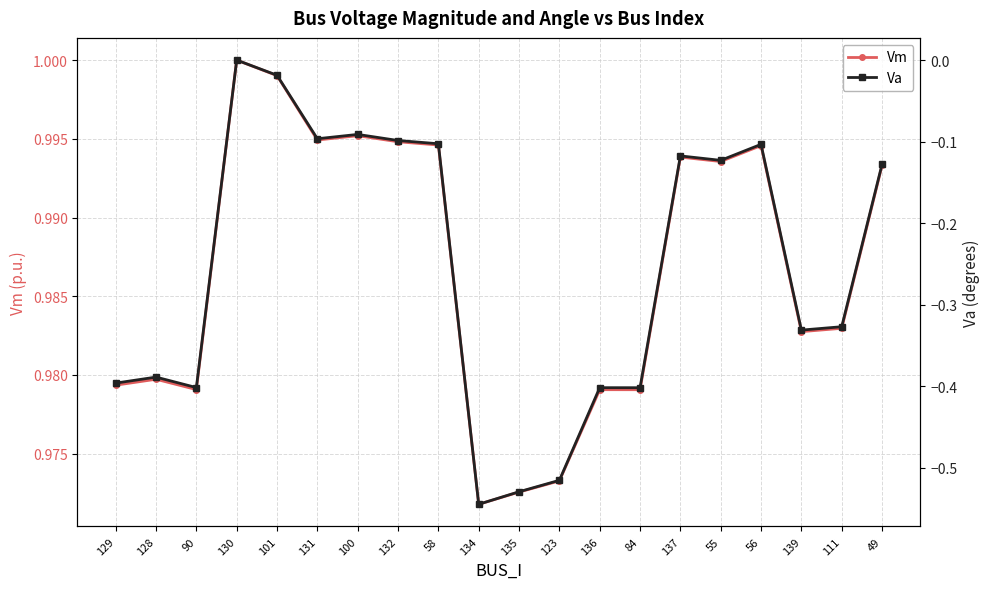

Which has a higher value, 55 or 58?

58